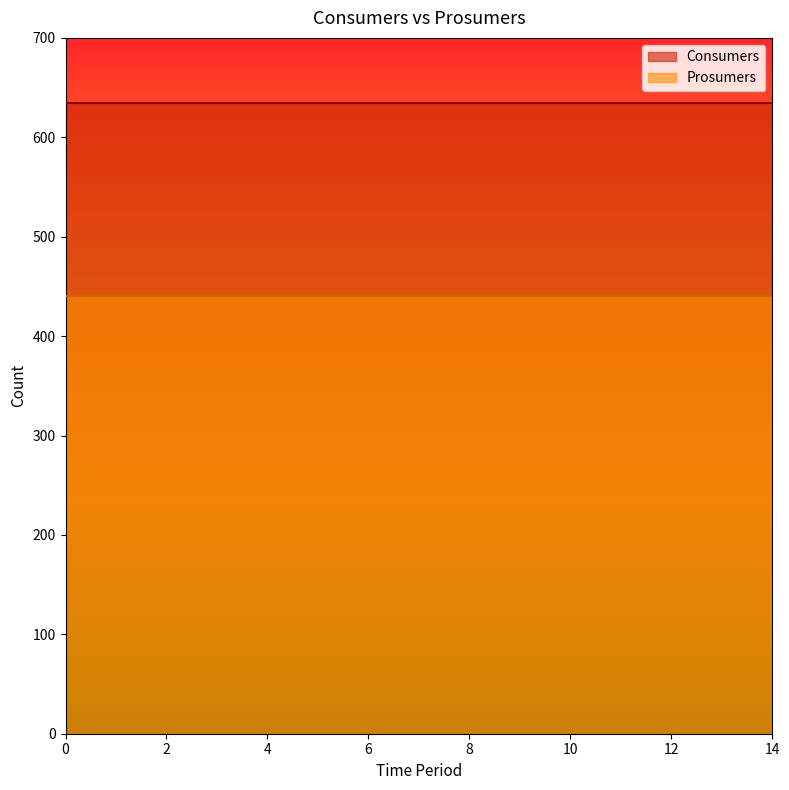

True or false: Prosumers has more than 0 interior local peaks.

False